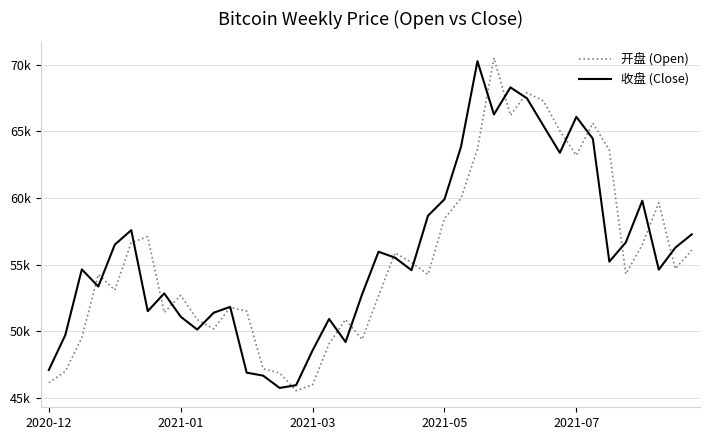

What are all the series names shown in the legend?

开盘 (Open), 收盘 (Close)